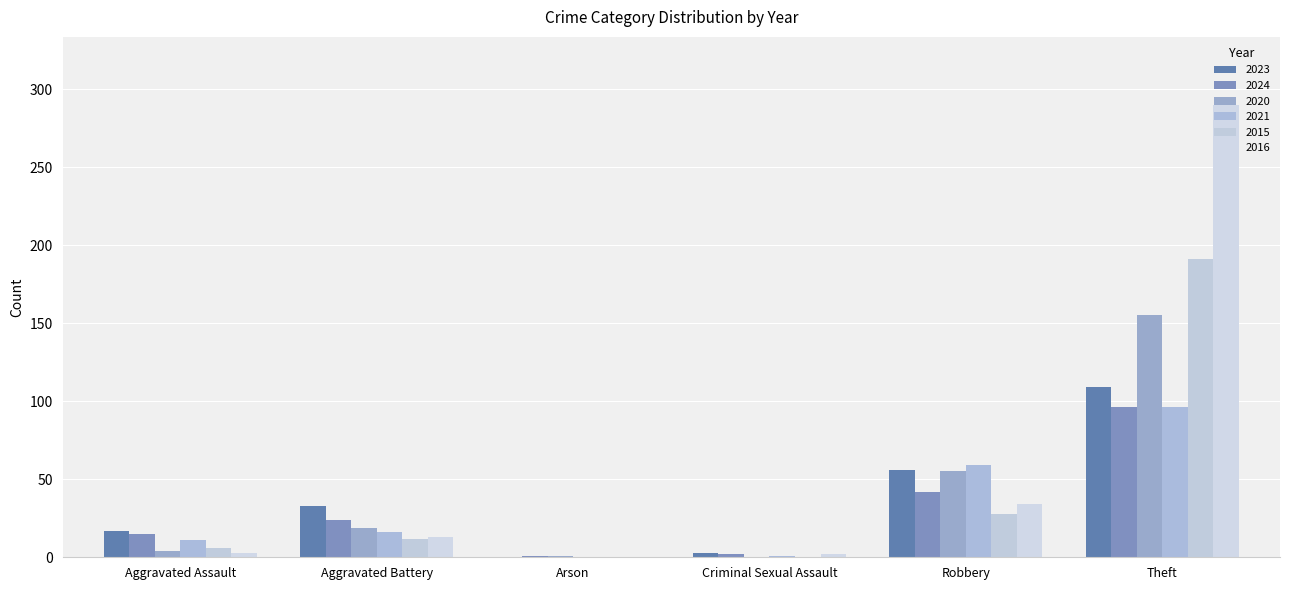

List the labels in order of 2021 value, smallest first.

Arson, Criminal Sexual Assault, Aggravated Assault, Aggravated Battery, Robbery, Theft